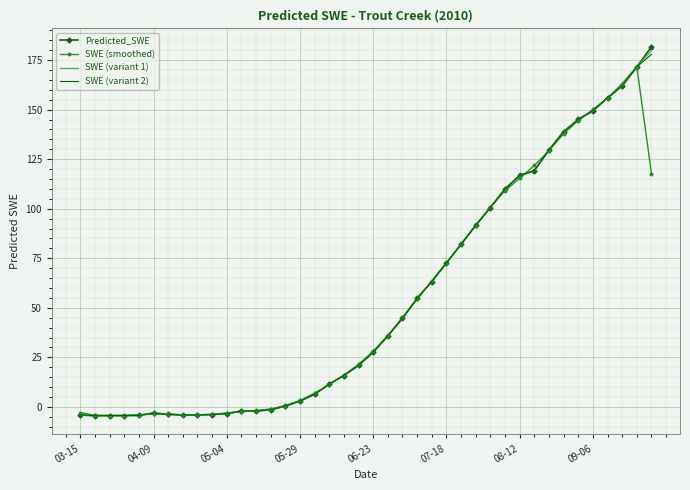

What is the lowest value of the Predicted_SWE series?

-4.4